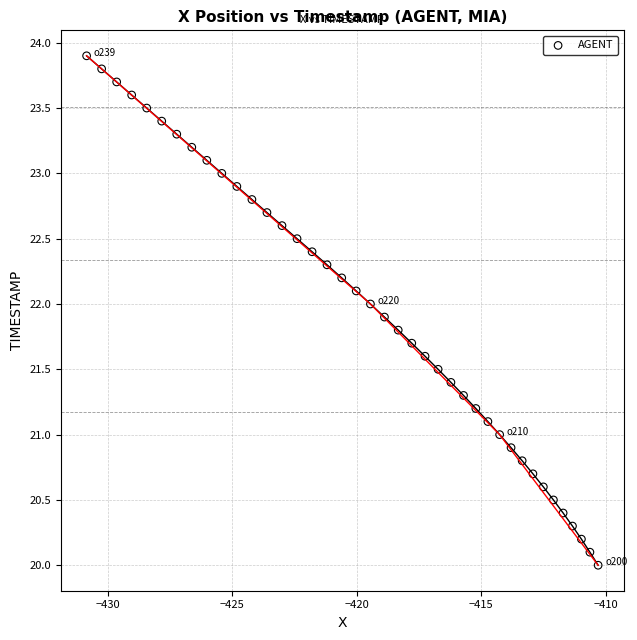

What is the range of X values (max minus min)?

20.6